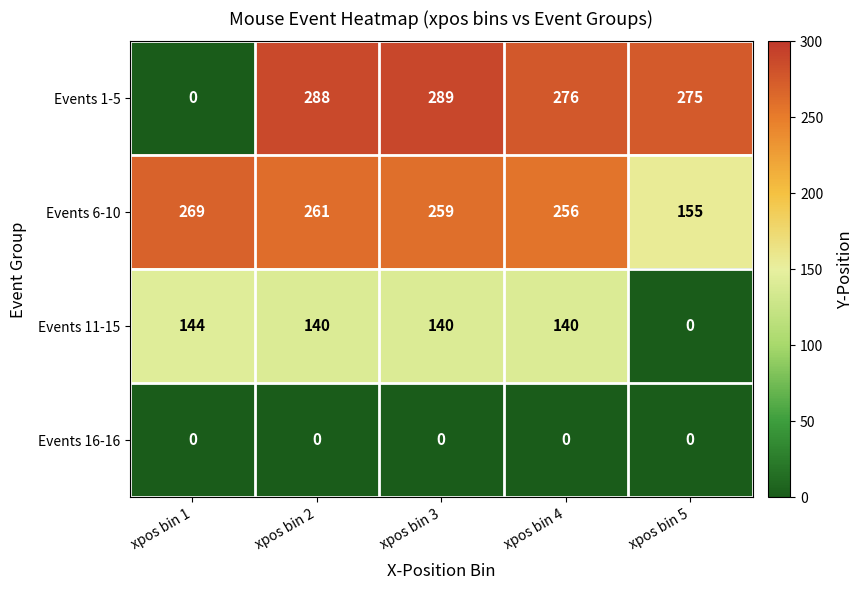

Which series has the largest total across all categories?

Events 6-10